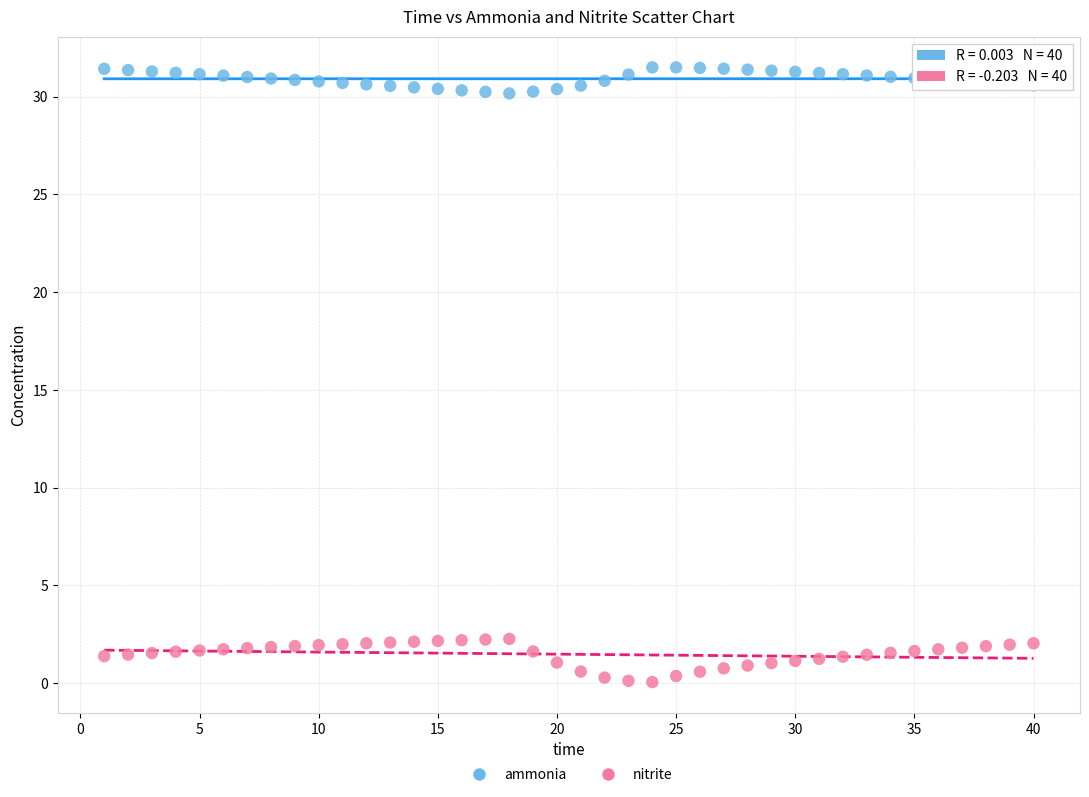

Across all data points, what is the range of X values (max minus min)?

39.0